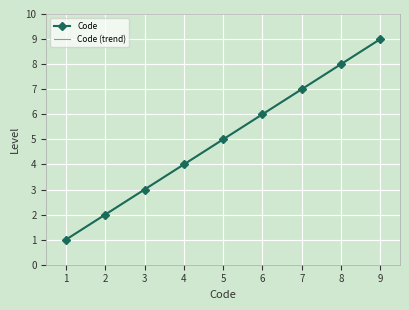

The value of Code at 2 is 2. True or false?

True